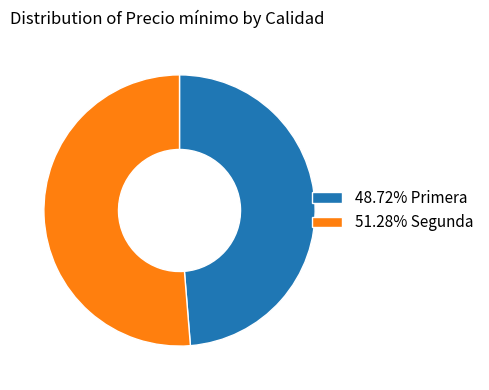

Approximately how many times larger is the value at 51.28% Segunda compared to 48.72% Primera?

1.1